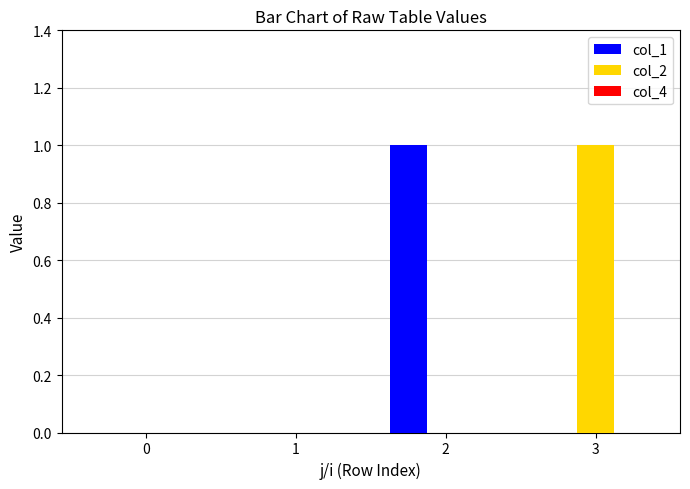

True or false: col_2 has a value of 1 at 3.

True